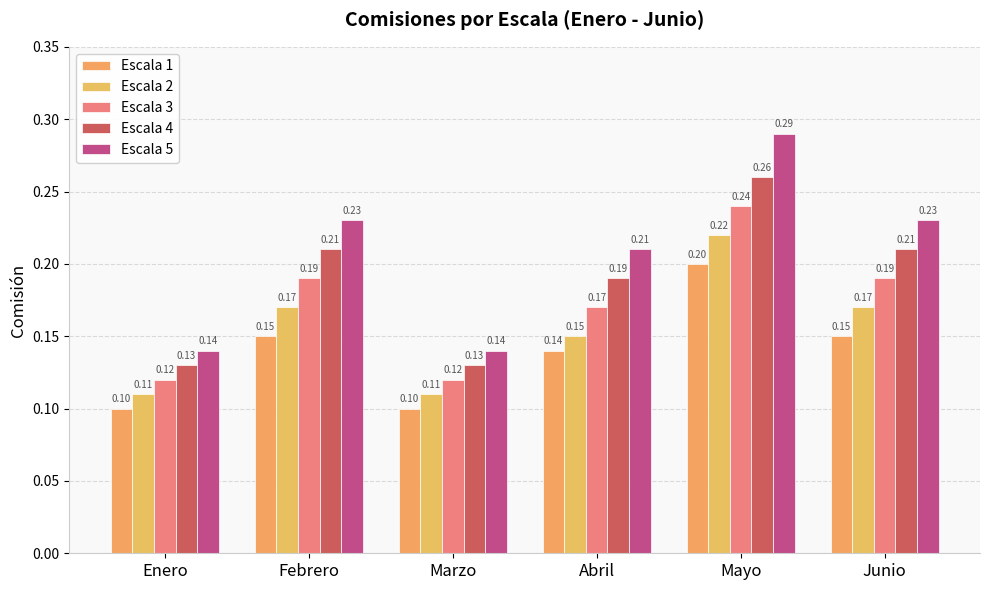

List the series in order of their overall mean, lowest first.

Escala 1, Escala 2, Escala 3, Escala 4, Escala 5